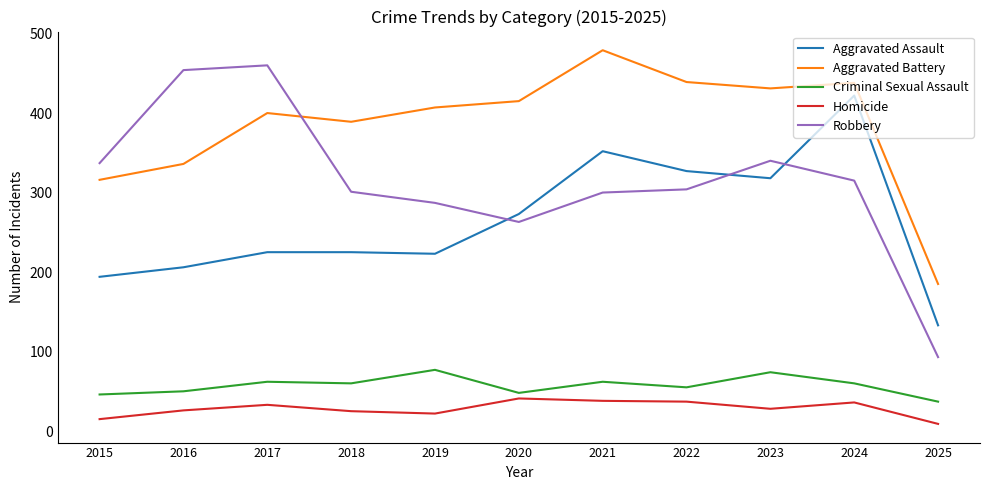

Which series has the largest range (max minus min)?

Robbery